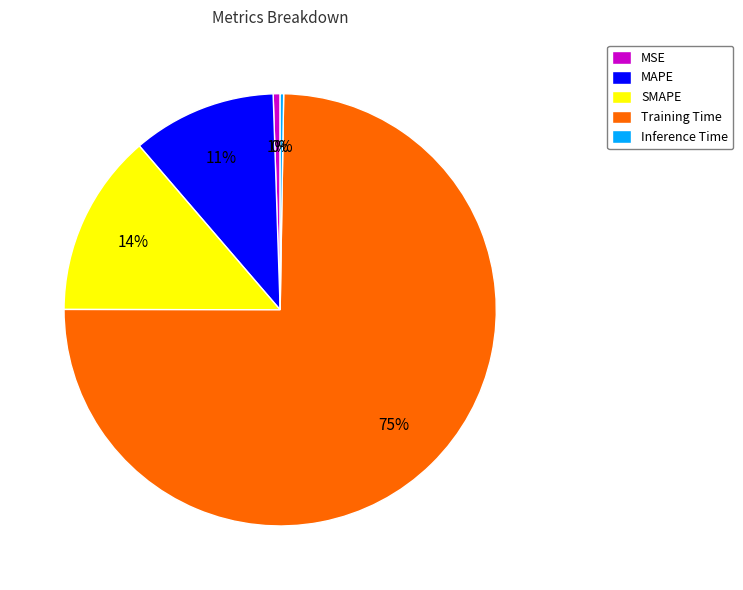

Which category has the biggest portion of the pie?

Training Time